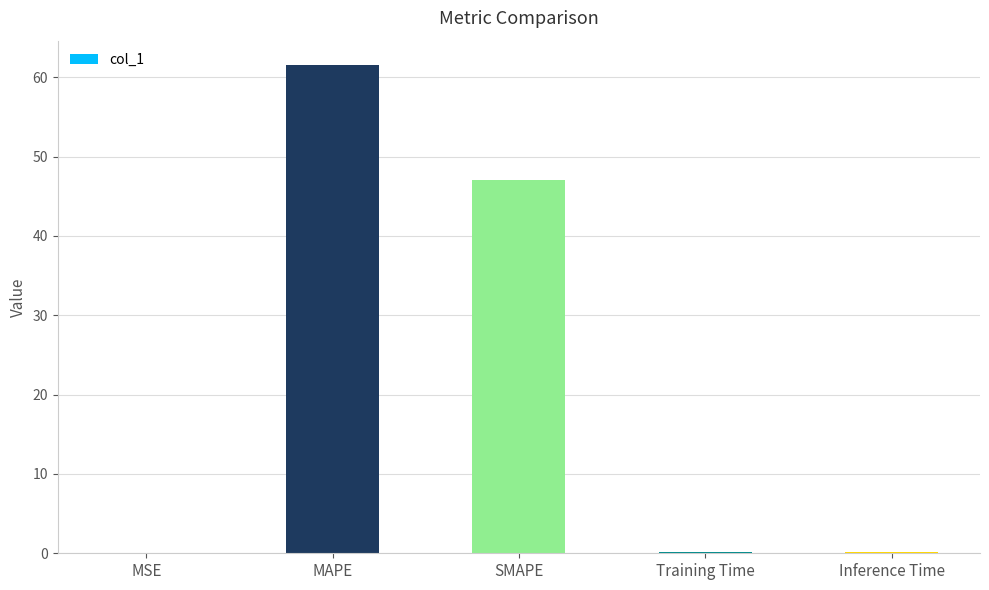

Between MAPE and SMAPE, which is larger?

MAPE